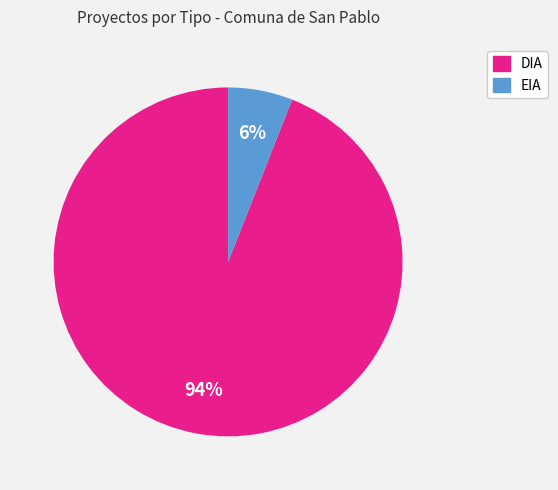

Do DIA and EIA together represent more than half of the pie?

Yes